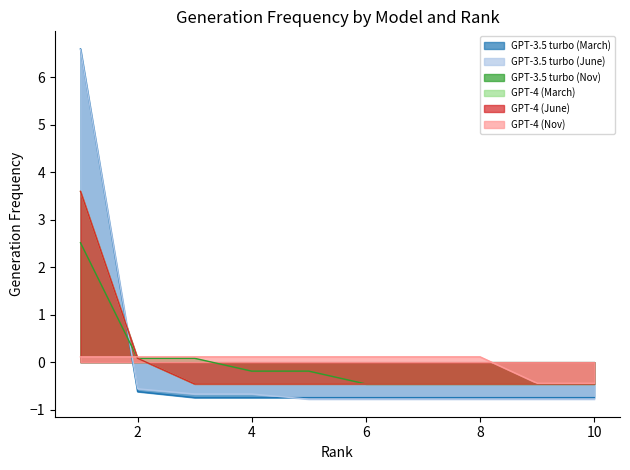

True or false: GPT-3.5 turbo (Nov) has a value of 0.0 at 2.

False